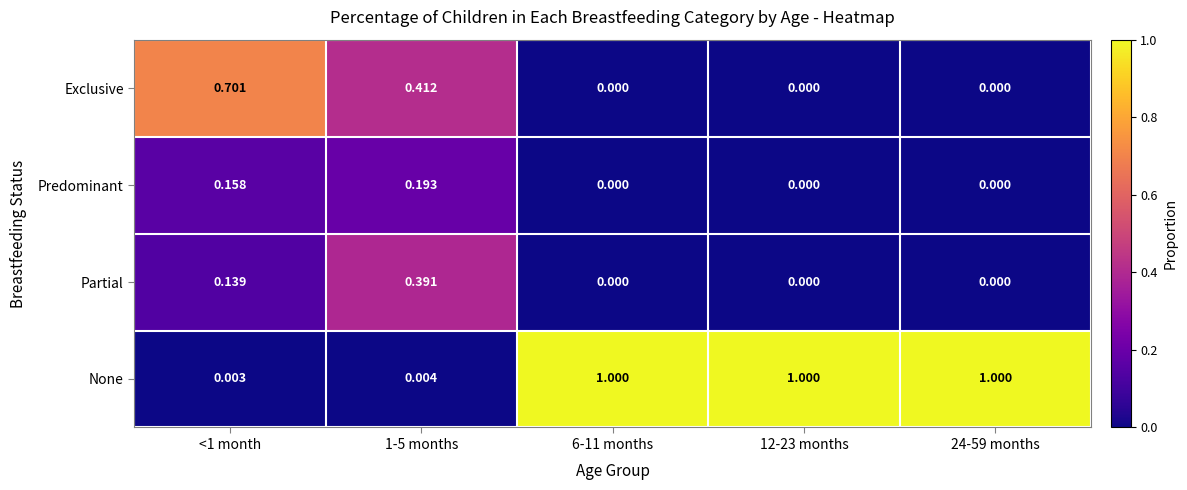

Count the number of data series in this chart.

4